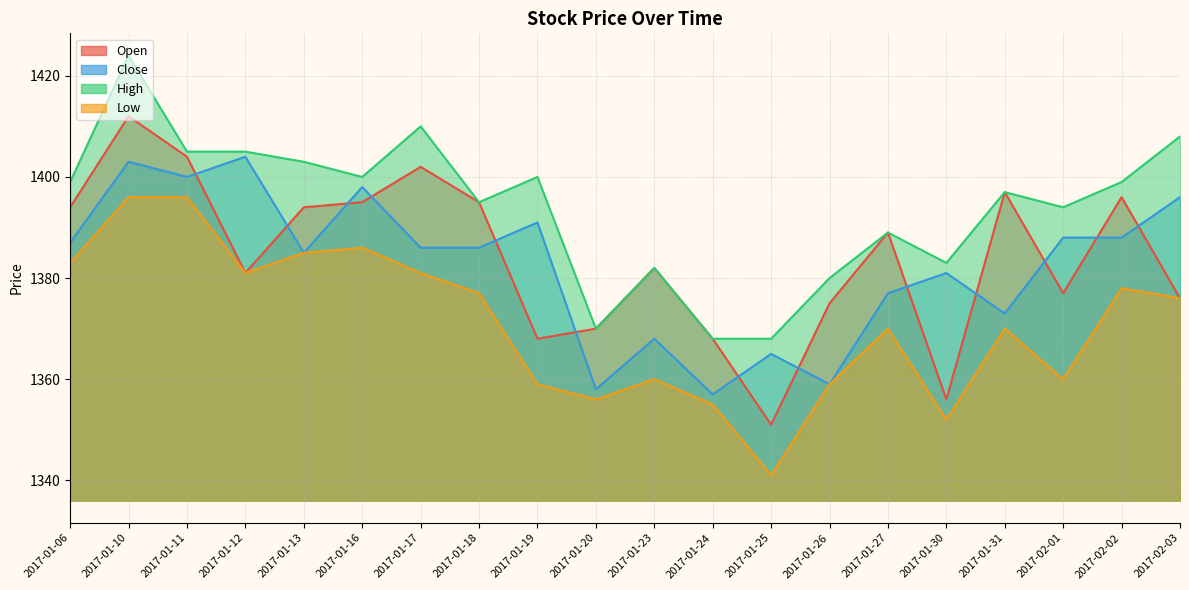

Is the value of Close at 2017-01-18 greater than the value of High at 2017-02-03?

No